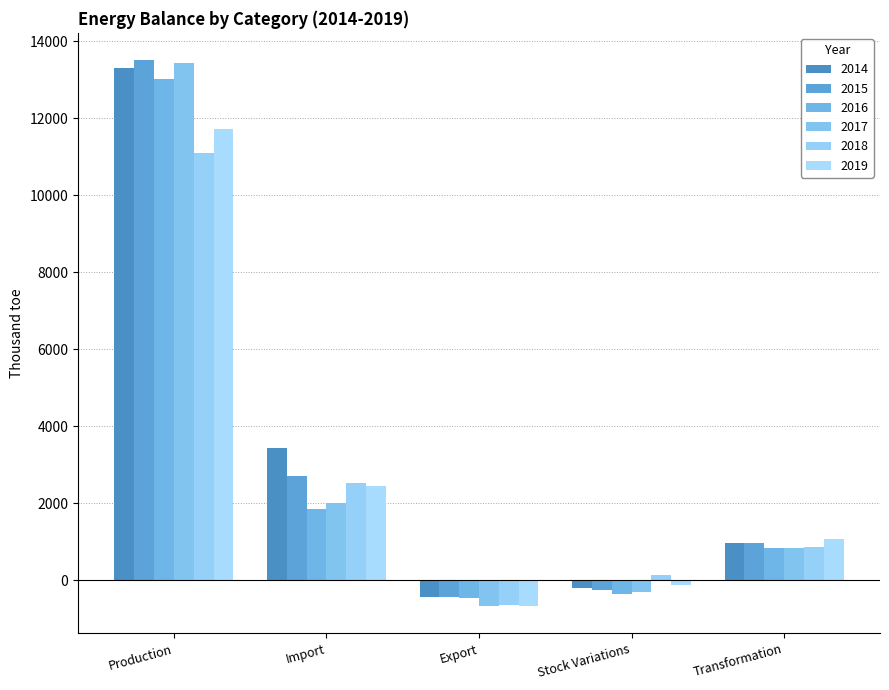

Which series has the largest total across all categories?

2014